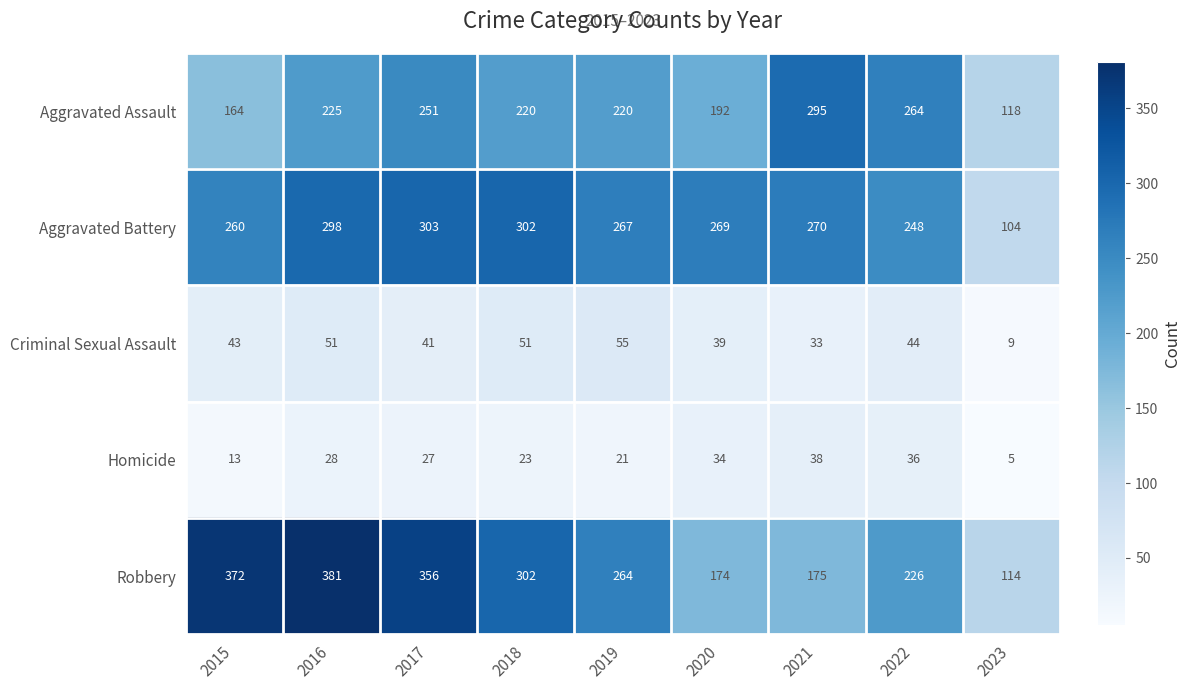

What is the average value of the Aggravated Battery series?

258